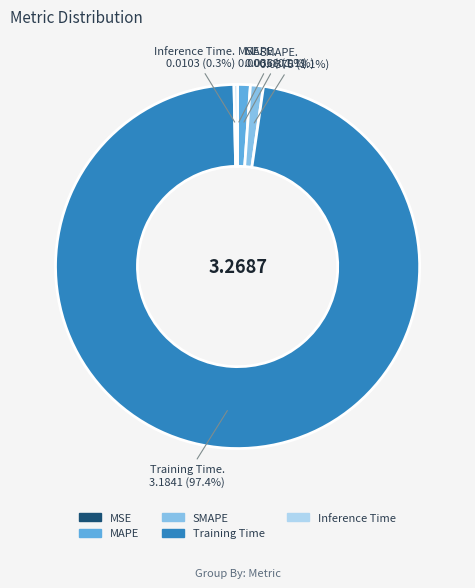

Combined, what portion of the pie is Inference Time and MAPE?

1.4%